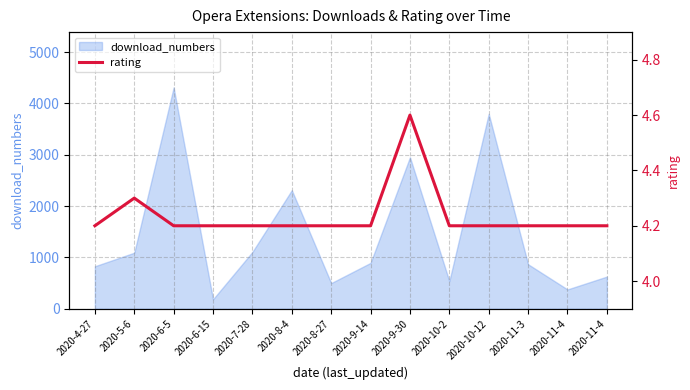

Is it true that the value at 2020-11-4 is 4.2?

True